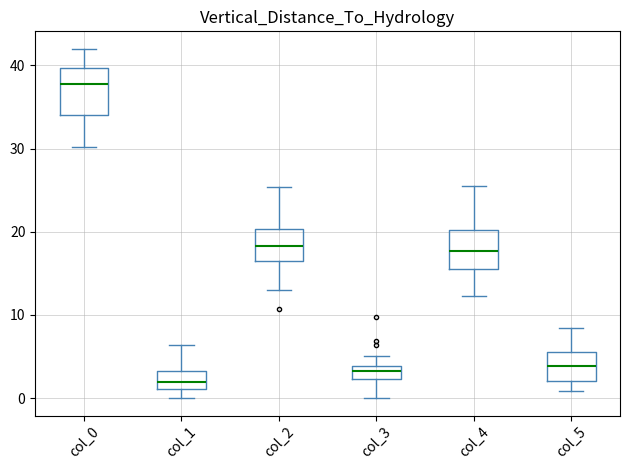

Reading left to right, read every box against the y-axis: the position of its median line, the range the box covers, and the ends of its whiskers. The values are not printed on the chart, so give them approximately, as read against the axis.

col_0: median 38, box 34 to 40, whiskers 30 to 42
col_1: median 2, box 1 to 3, whiskers 0 to 6
col_2: median 18, box 17 to 20, whiskers 13 to 25
col_3: median 3, box 2 to 4, whiskers 0 to 5
col_4: median 18, box 16 to 20, whiskers 12 to 26
col_5: median 4, box 2 to 6, whiskers 1 to 8